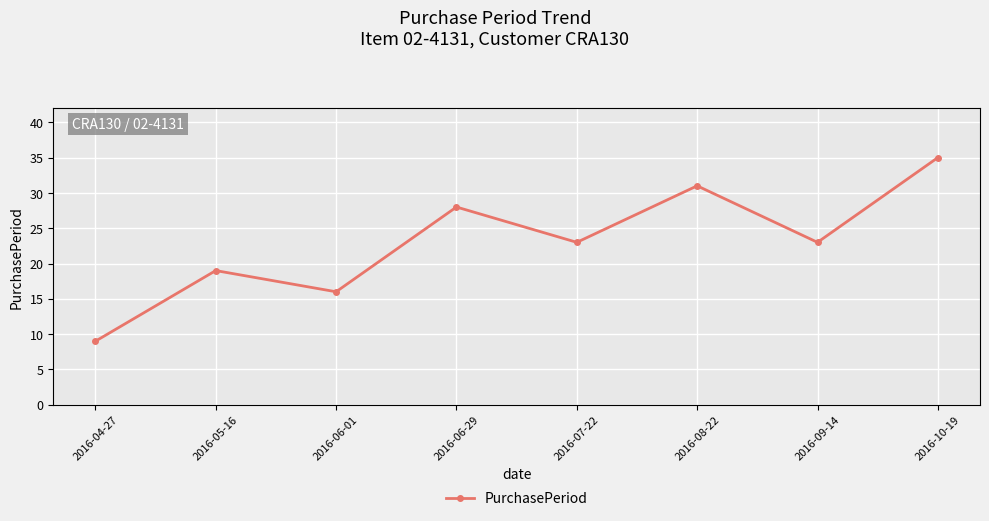

What is the value of the 1st point from the left?

9